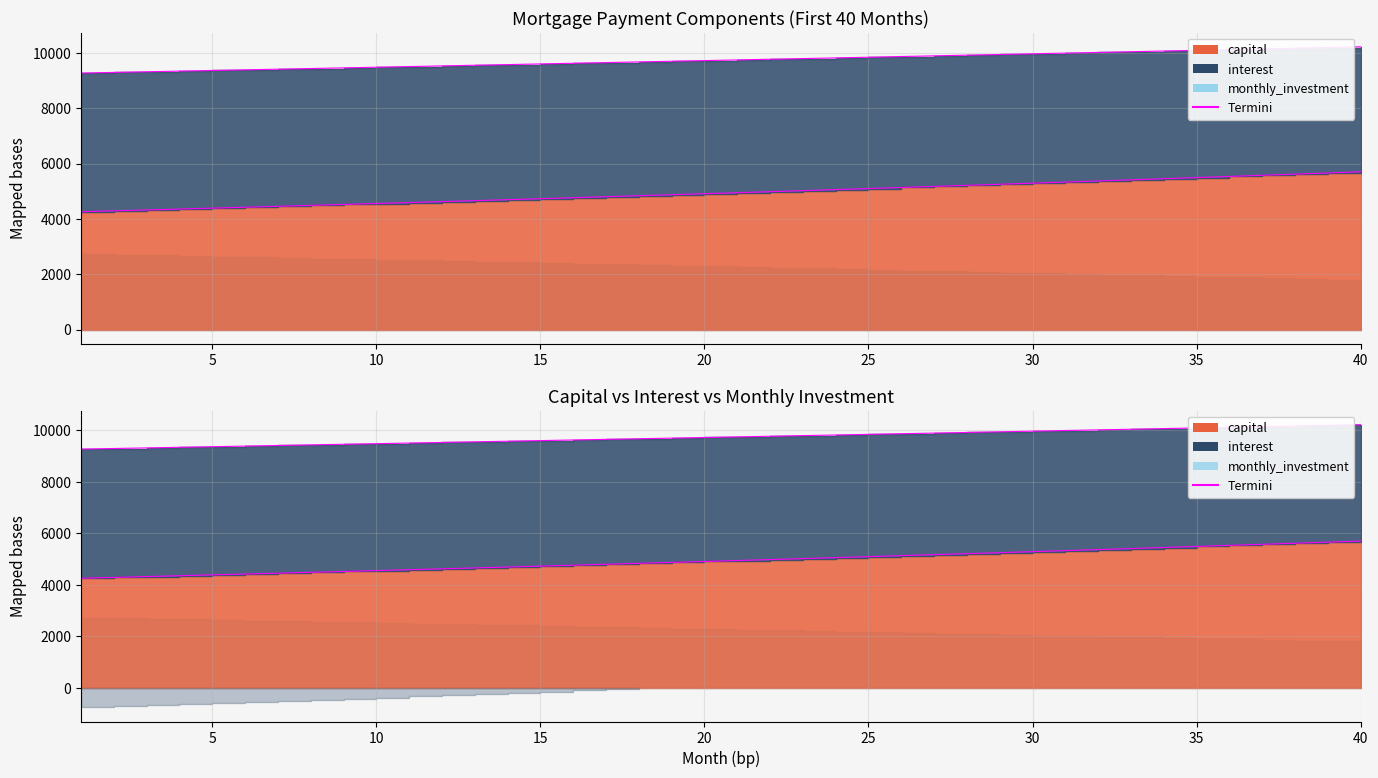

The monthly_investment series shows 13772.4 at 38. True or false?

False